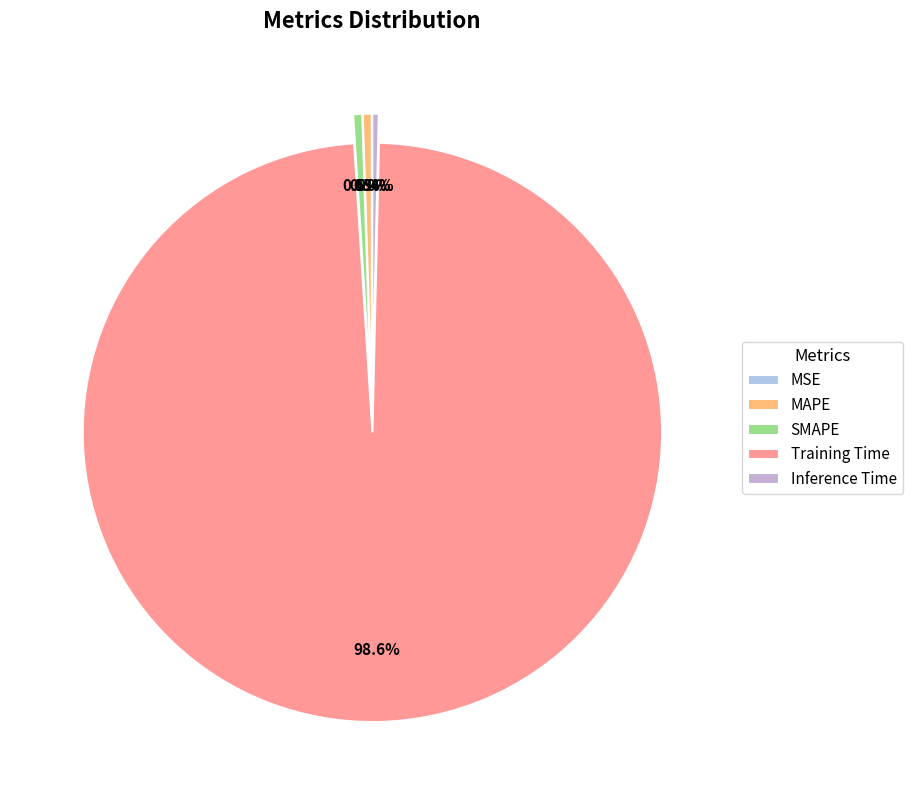

Which has a higher value, Inference Time or SMAPE?

SMAPE